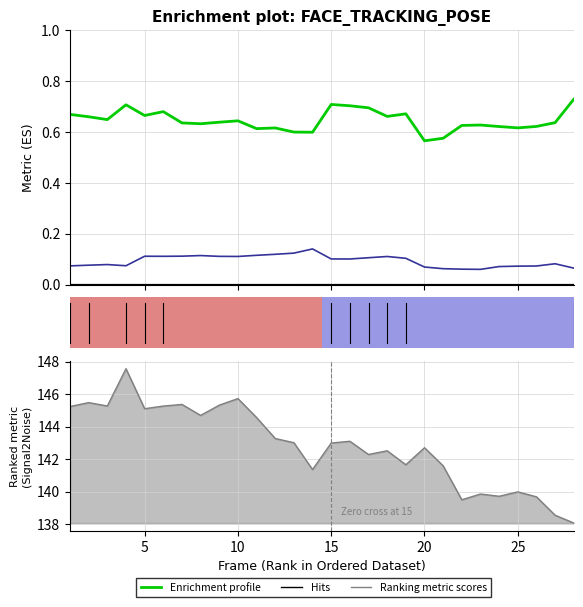

At how many categories does at least one series exceed 0?

28